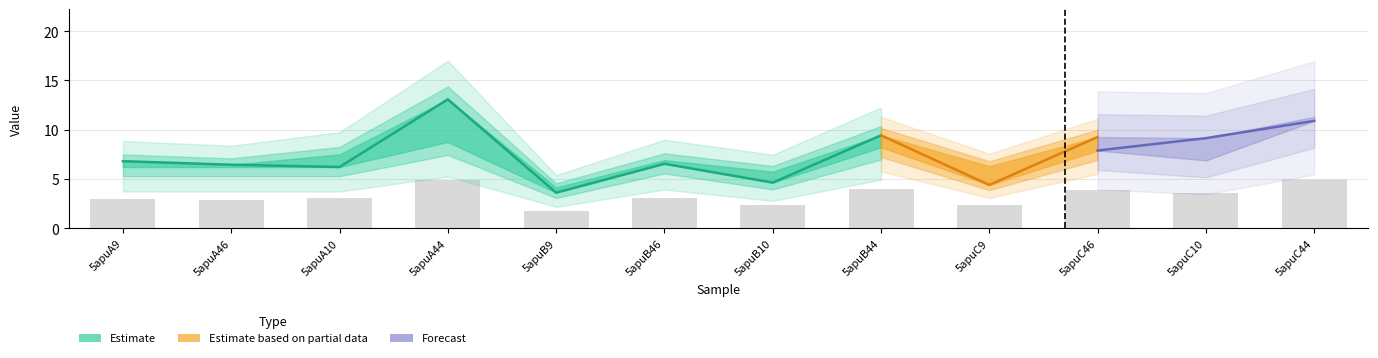

Are the bars grouped side by side (vs. stacked)?

Yes